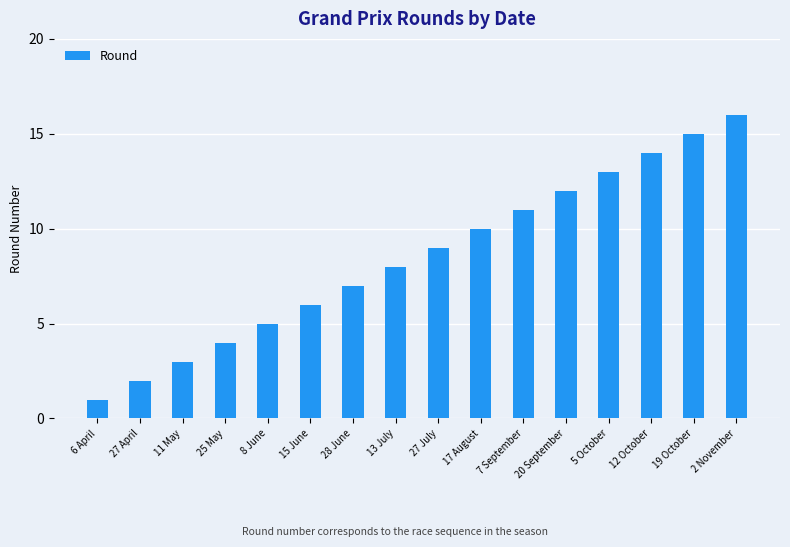

List the labels in order of value, smallest first.

6 April, 27 April, 11 May, 25 May, 8 June, 15 June, 28 June, 13 July, 27 July, 17 August, 7 September, 20 September, 5 October, 12 October, 19 October, 2 November